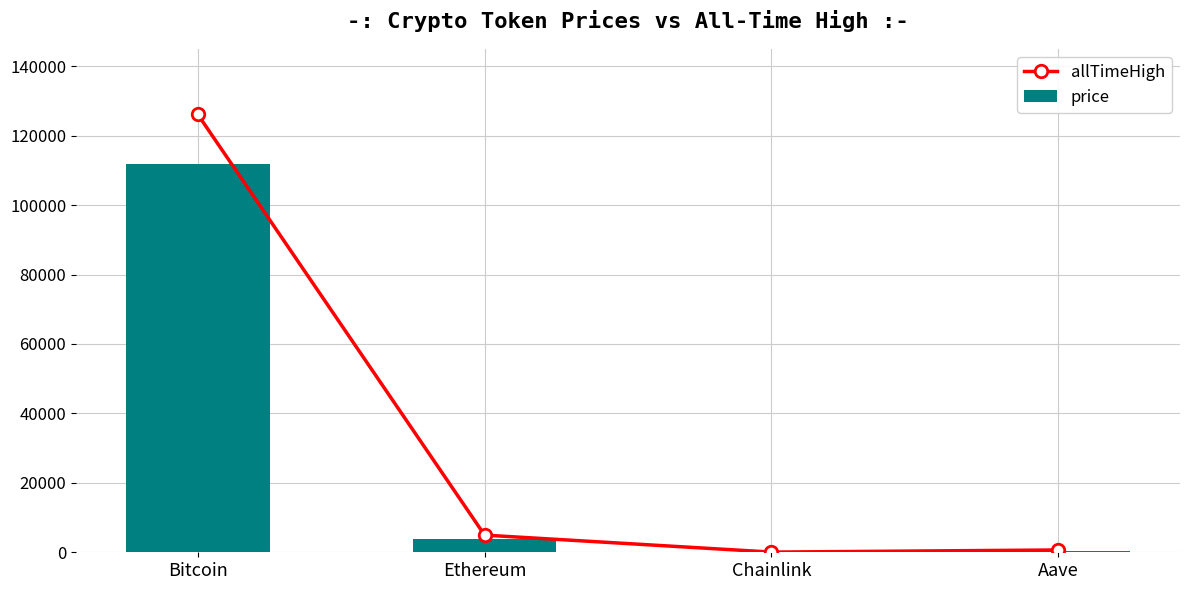

Rank the categories by price value from highest to lowest.

Bitcoin, Ethereum, Aave, Chainlink